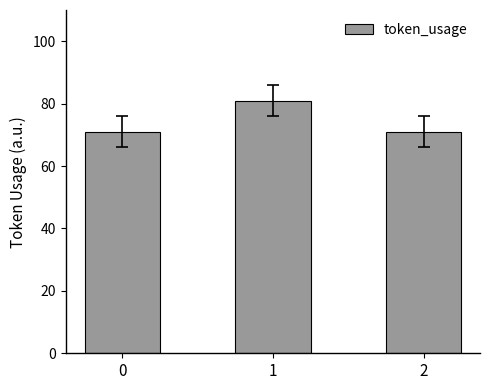

Between 1 and 2, which is larger?

1